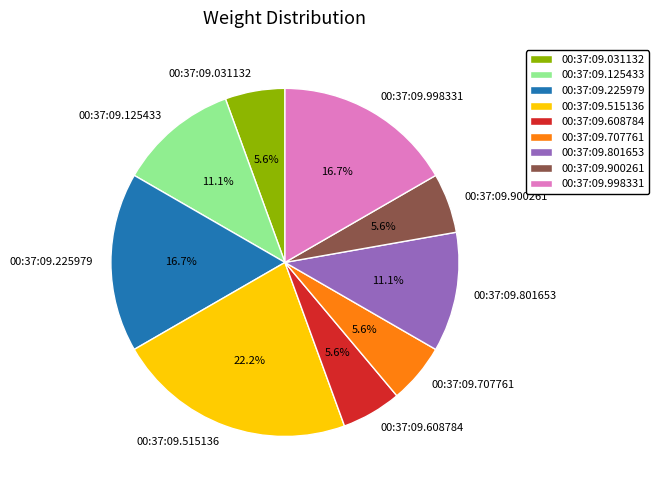

Is there any slice that represents more than half of the pie?

No